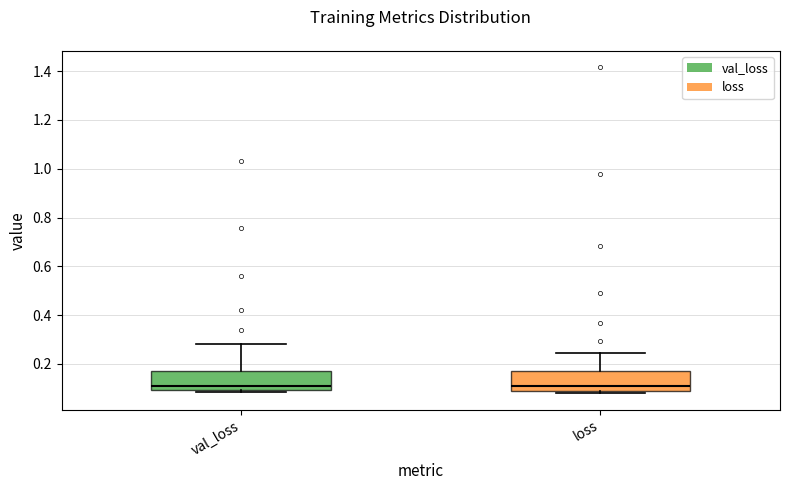

Reading left to right, read every box against the y-axis: the position of its median line, the range the box covers, and the ends of its whiskers. The values are not printed on the chart, so give them approximately, as read against the axis.

val_loss: median 0.12, box 0.10 to 0.16, whiskers 0.08 to 0.28
loss: median 0.10 (just above the box's lower edge), box 0.10 to 0.18, whiskers 0.08 to 0.24